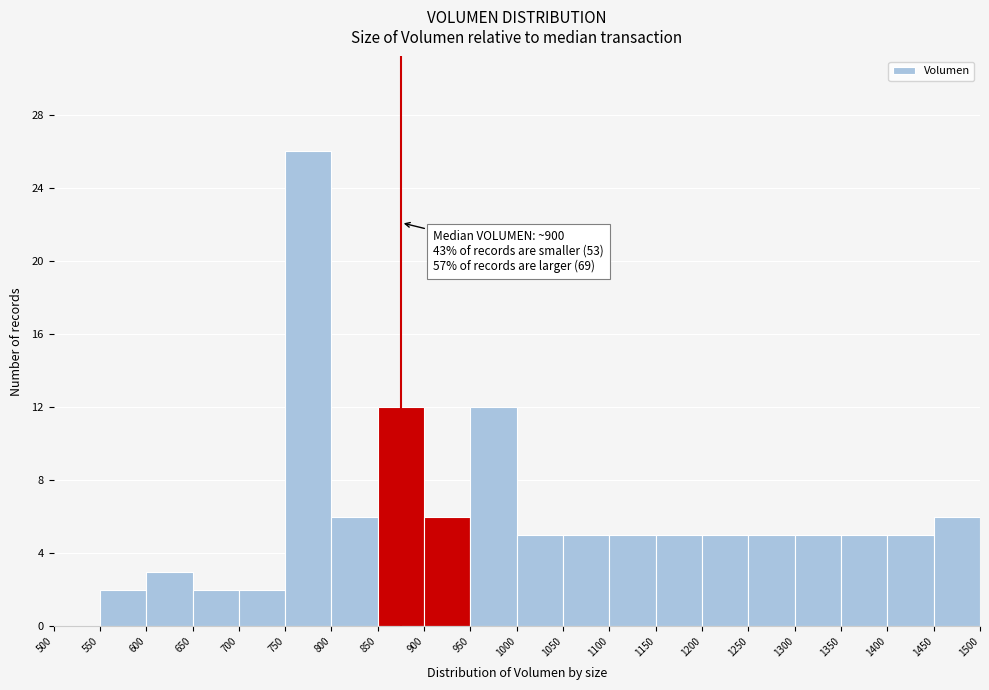

Which range on the x-axis has the tallest bar?

750 to 800